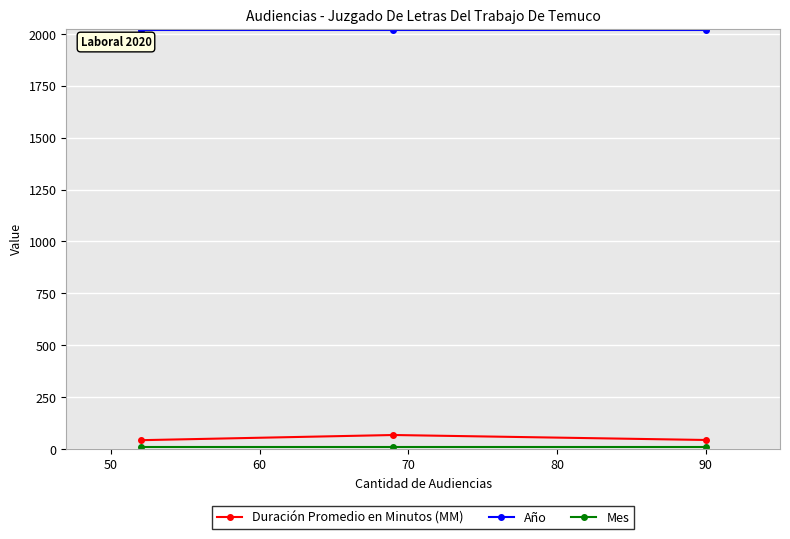

What is the average value of the Duración Promedio en Minutos (MM) series?

51